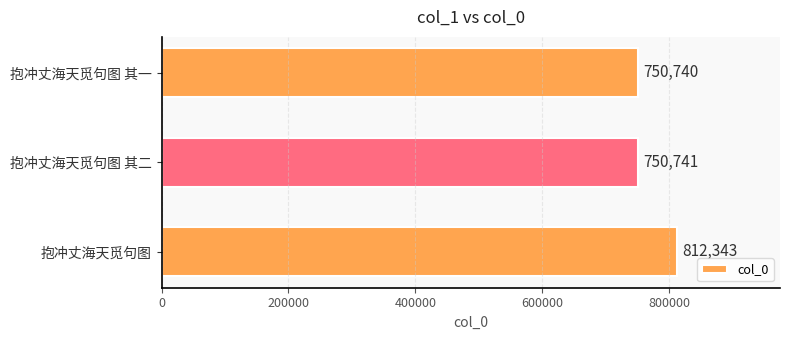

Are the bars grouped side by side (vs. stacked)?

No